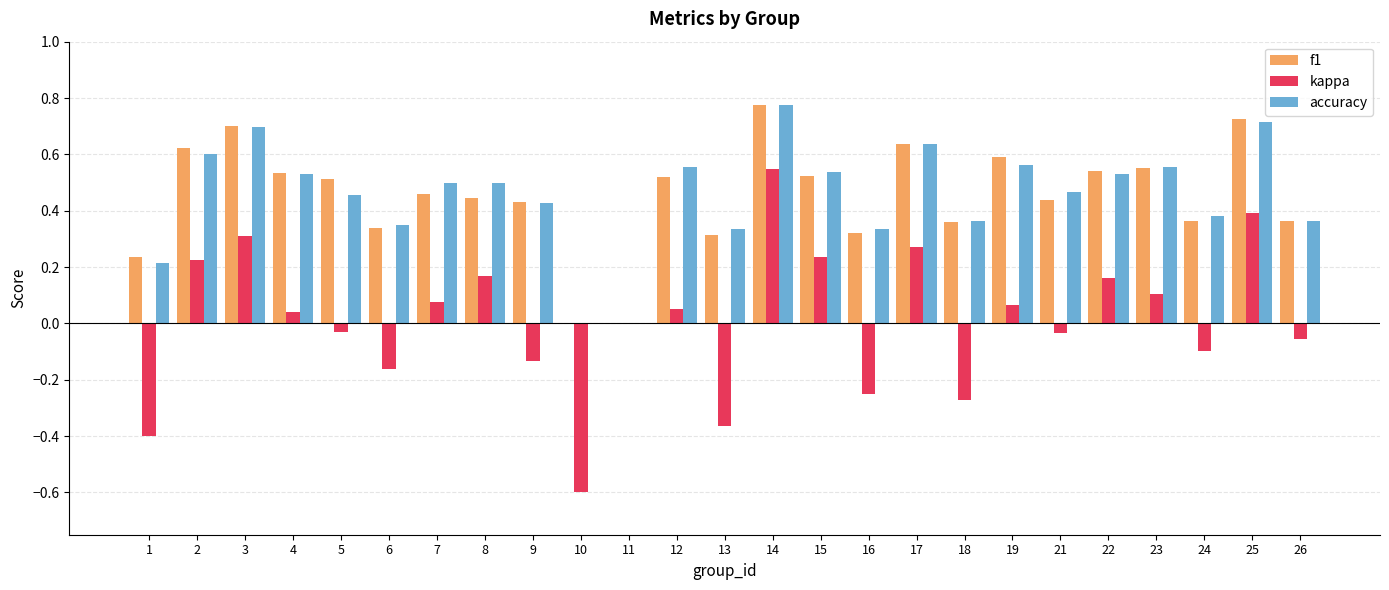

What is the sum of the accuracy values at 9 and 22?

1.0